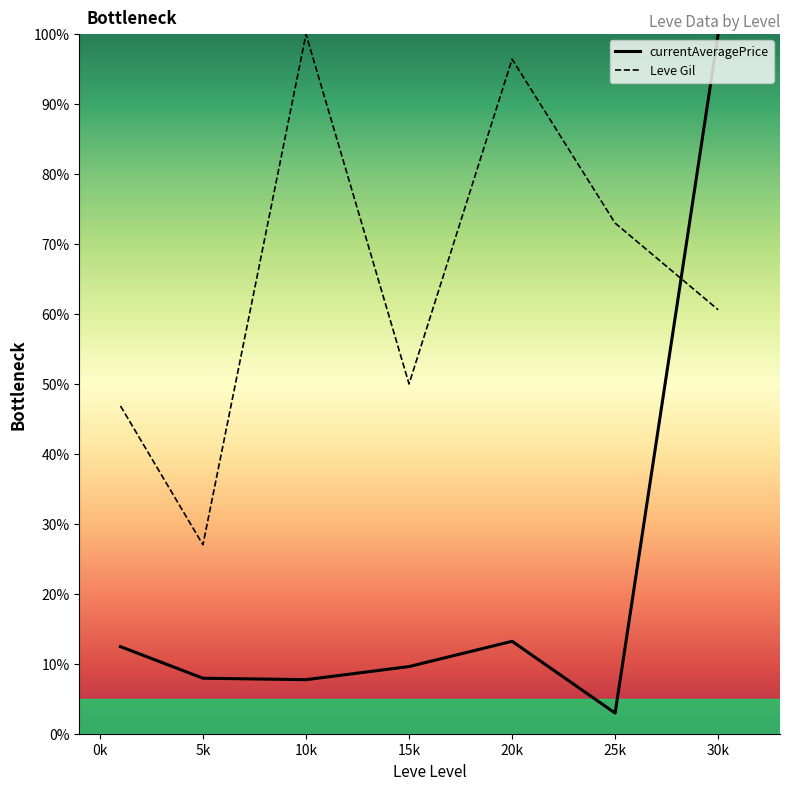

What is the smallest value displayed?

3.0